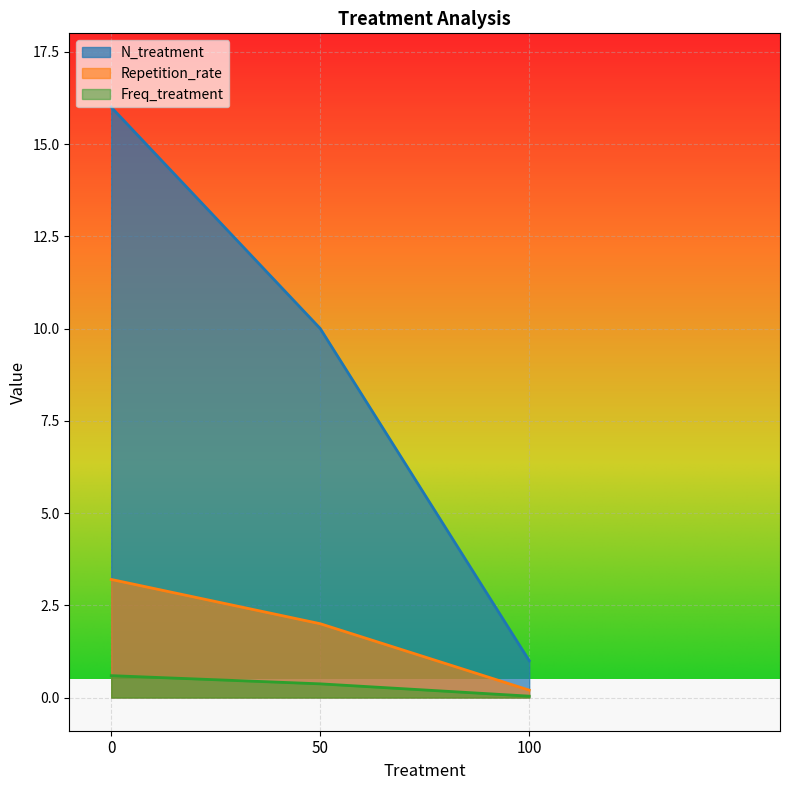

Rank the series by their average value, from lowest to highest.

Freq_treatment, Repetition_rate, N_treatment